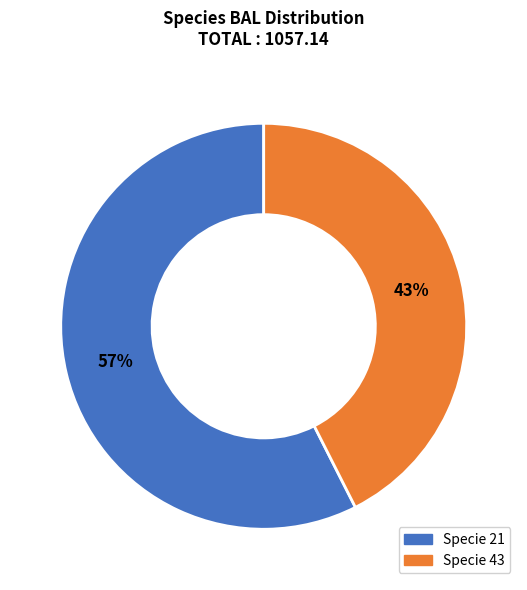

Does any single category account for the majority?

Yes